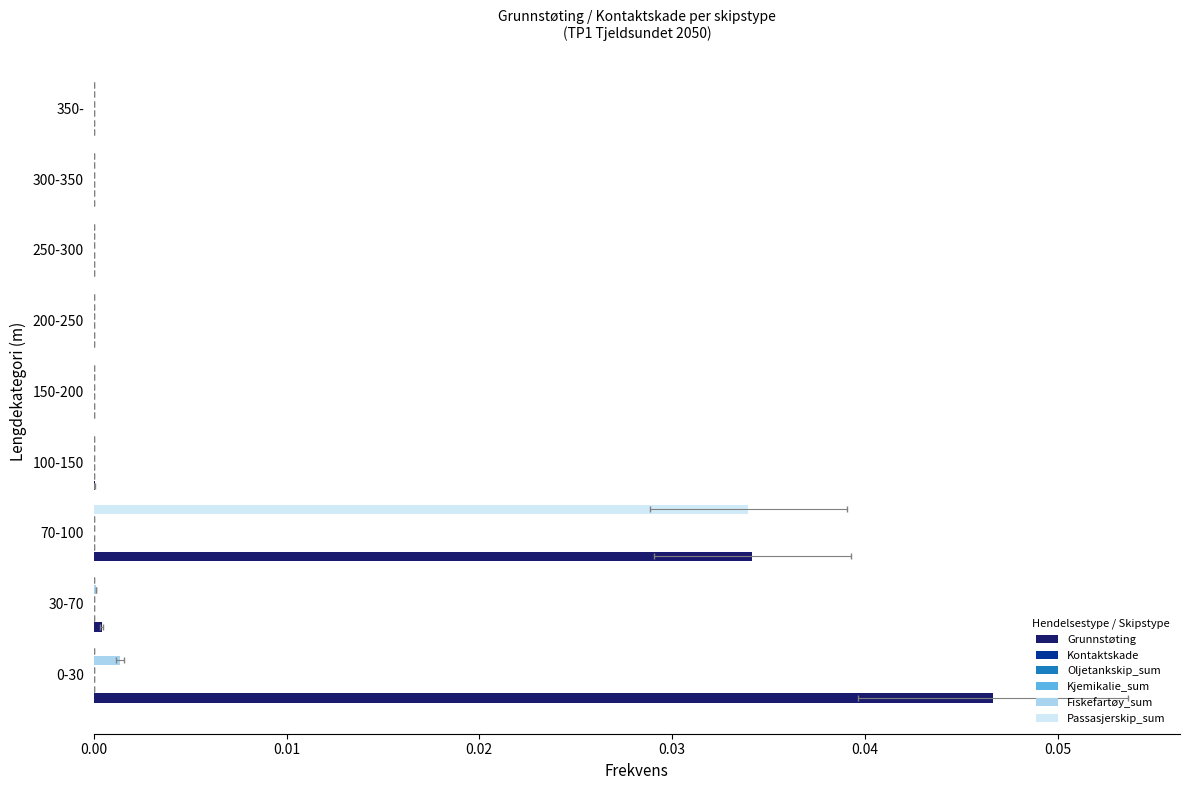

What are all the series names shown in the legend?

Grunnstøting, Kontaktskade, Oljetankskip_sum, Kjemikalie_sum, Fiskefartøy_sum, Passasjerskip_sum